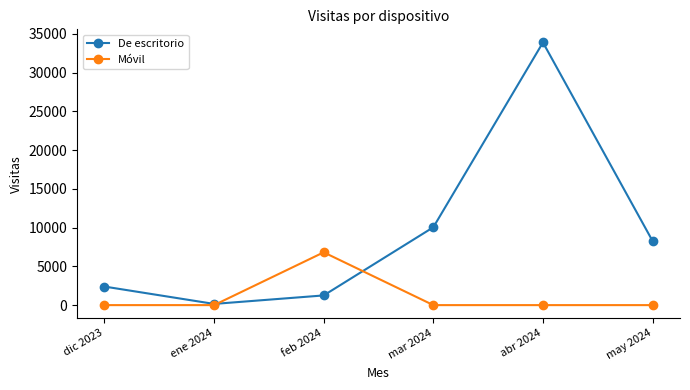

List the series in order of their overall mean, highest first.

De escritorio, Móvil